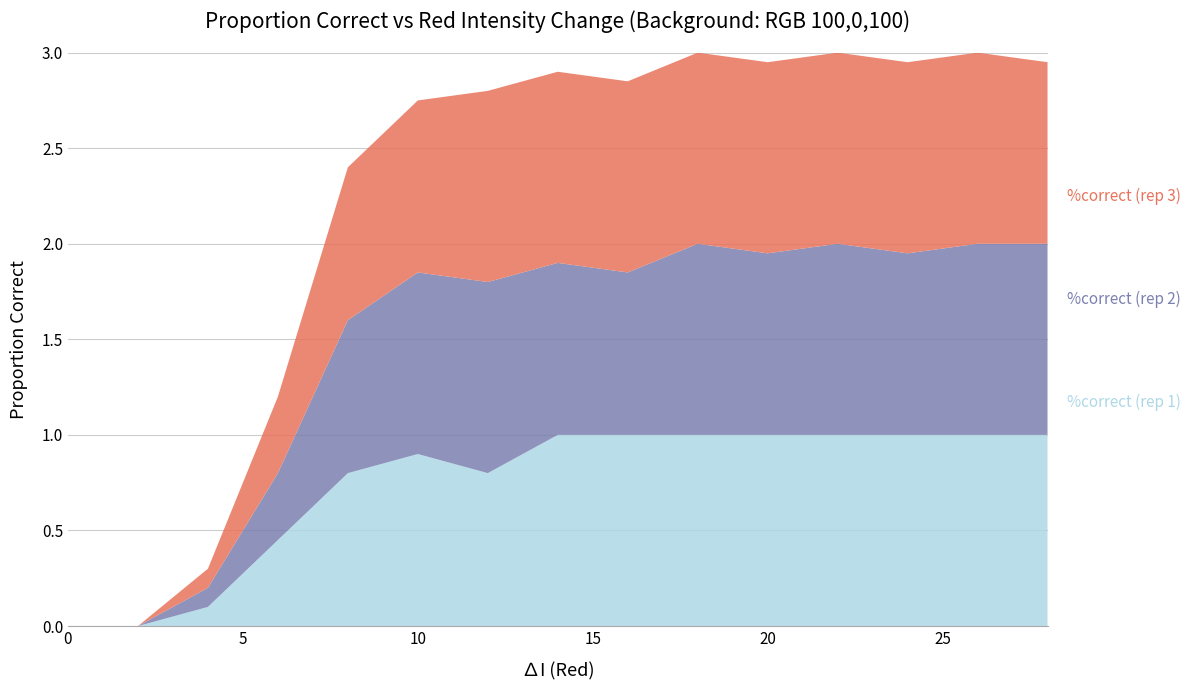

Reading left to right, what are all the values shown in this chart?

%correct (rep 1): 0=0.0	2=0.0	4=0.1	6=0.5	8=0.8	10=0.9	12=0.8	14=1.0	16=1.0	18=1.0	20=1.0	22=1.0	24=1.0	26=1.0	28=1.0
%correct (rep 2): 0=0.0	2=0.0	4=0.1	6=0.3	8=0.8	10=0.9	12=1.0	14=0.9	16=0.8	18=1.0	20=0.9	22=1.0	24=0.9	26=1.0	28=1.0
%correct (rep 3): 0=0.0	2=0.0	4=0.1	6=0.4	8=0.8	10=0.9	12=1.0	14=1.0	16=1.0	18=1.0	20=1.0	22=1.0	24=1.0	26=1.0	28=0.9